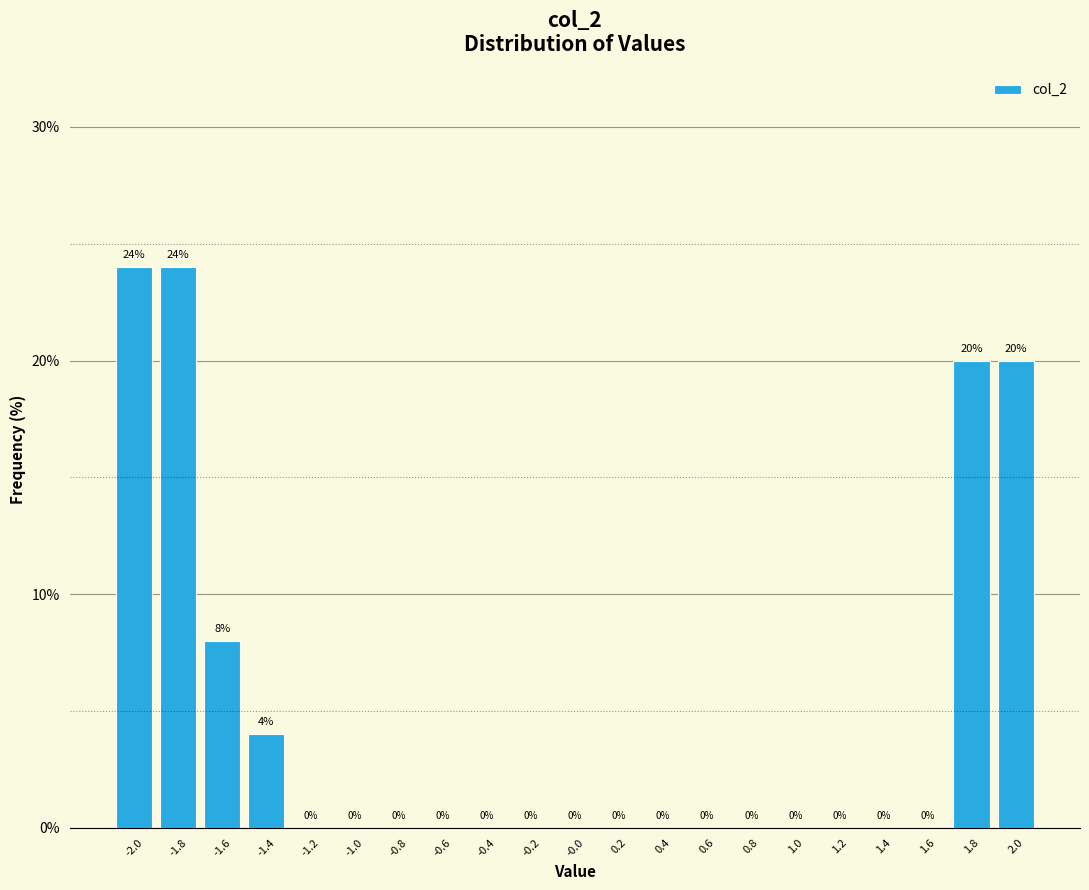

How tall is the bar that spans -1.7 to -1.5 on the x-axis?

8